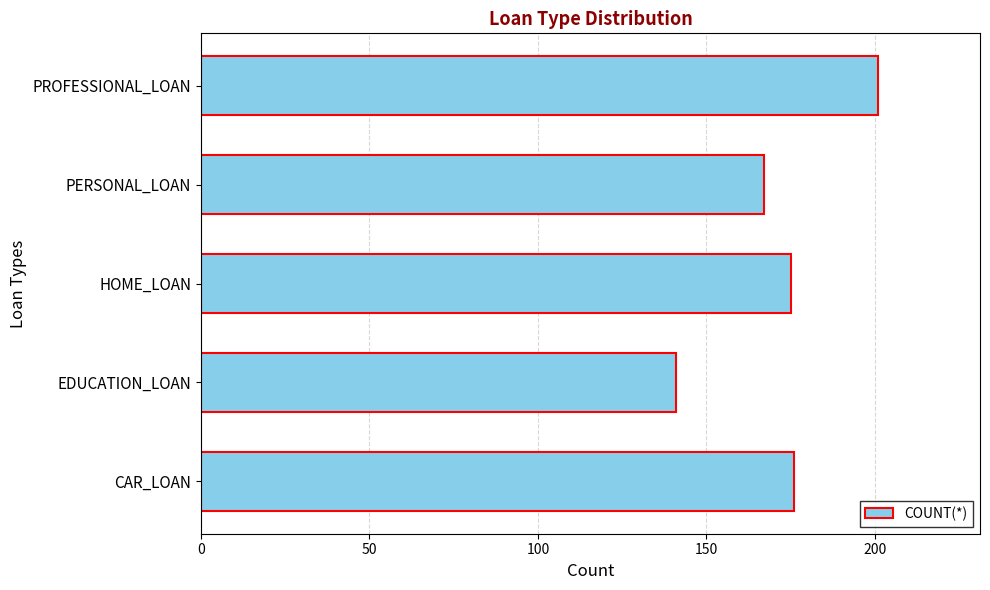

Read the value at PERSONAL_LOAN, to the nearest 10.

170